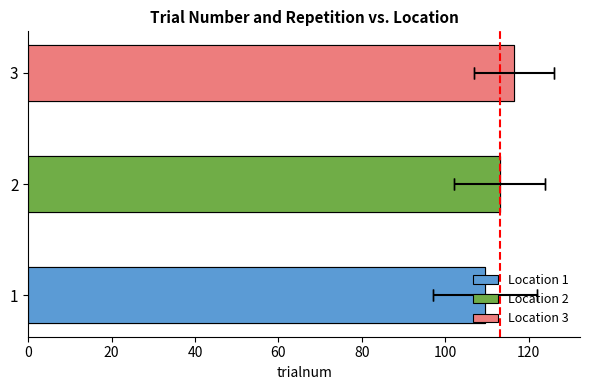

At which category is the sum across all series the highest?

3